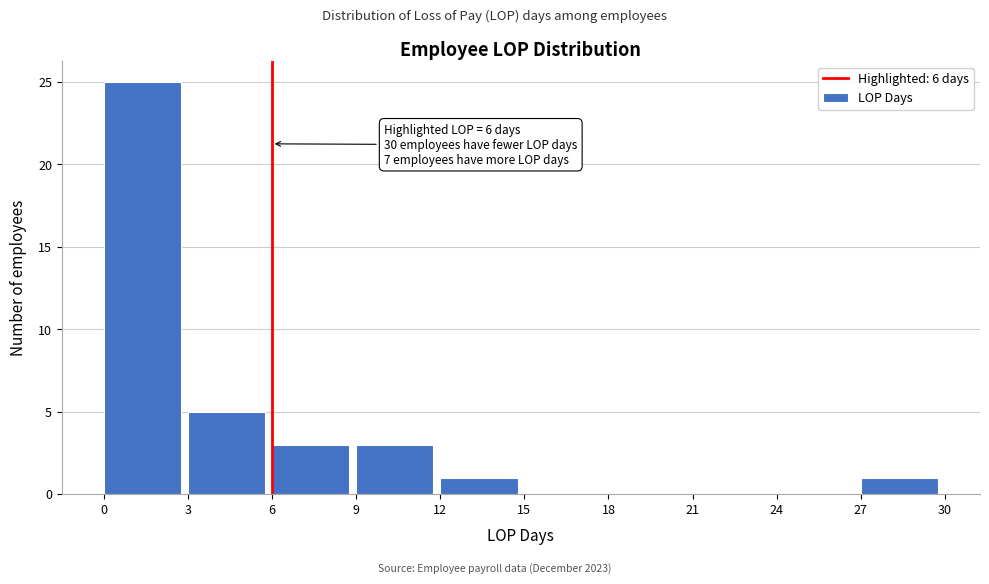

Which range on the x-axis has the tallest bar?

0 to 3